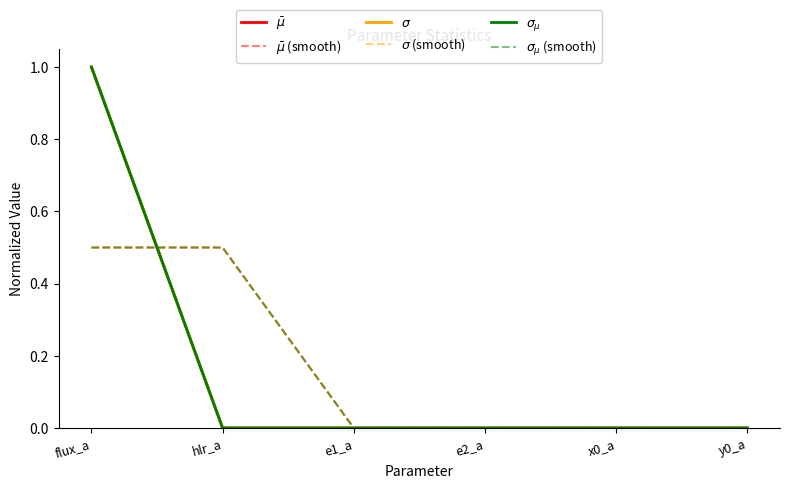

Which has a higher value, x0_a or y0_a?

y0_a